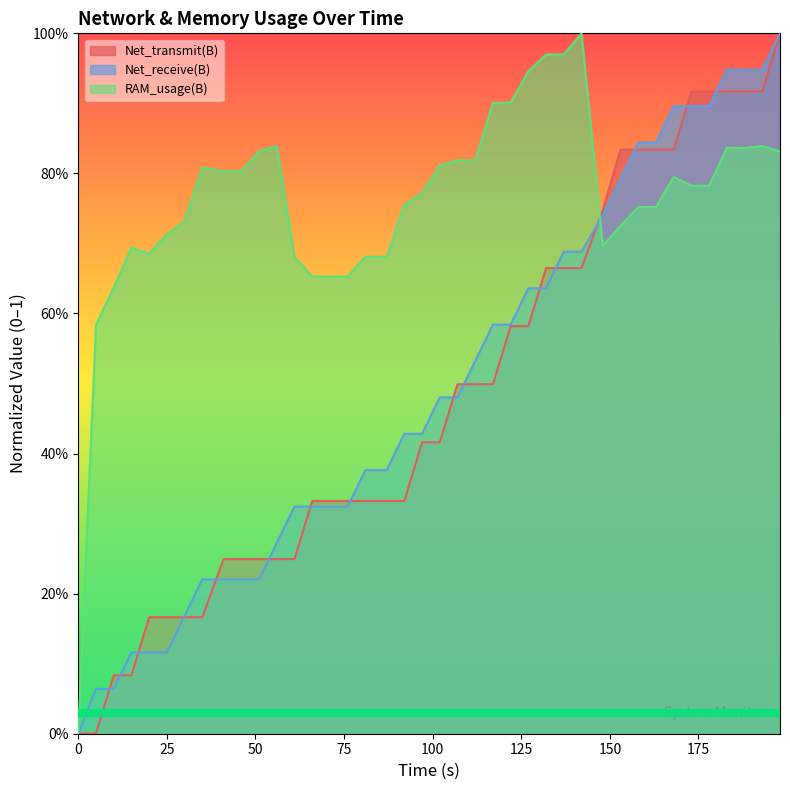

What is the sum of the RAM_usage(B) values at 61 and 188?

1.5